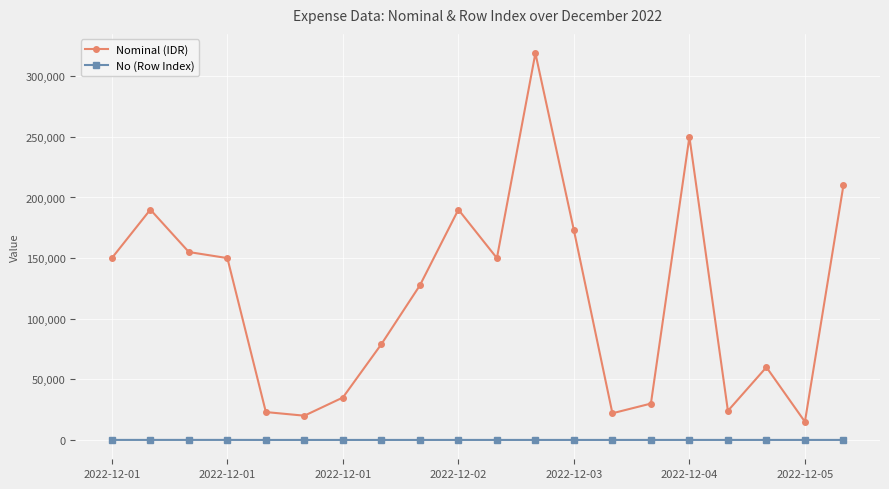

True or false: Nominal (IDR) has more than 1 interior local peaks.

True